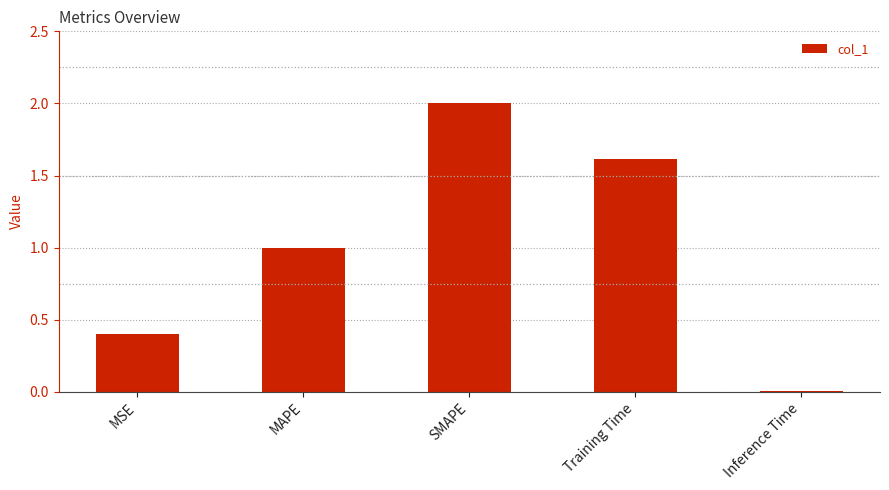

The chart shows a value of 0.7 at MSE. True or false?

False